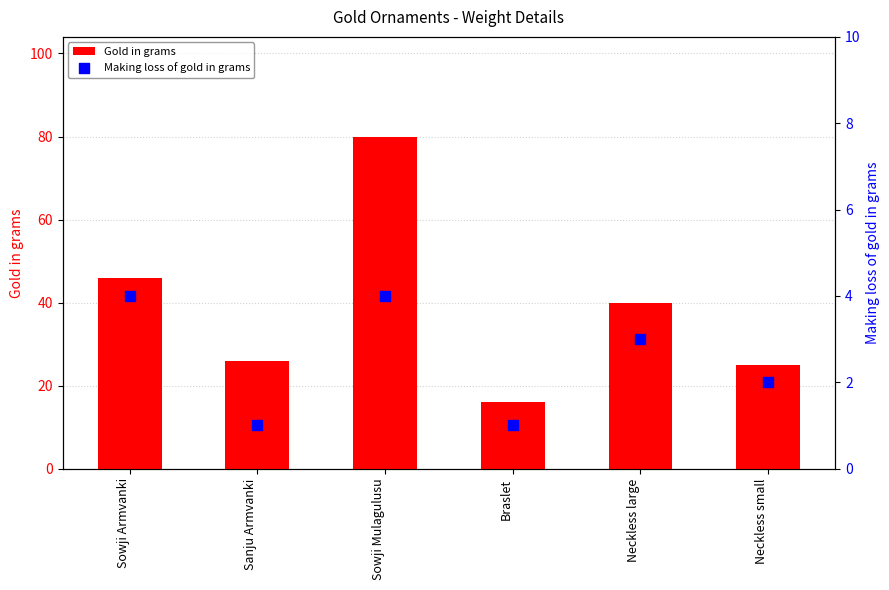

What is the total value across all series at Braslet?

17